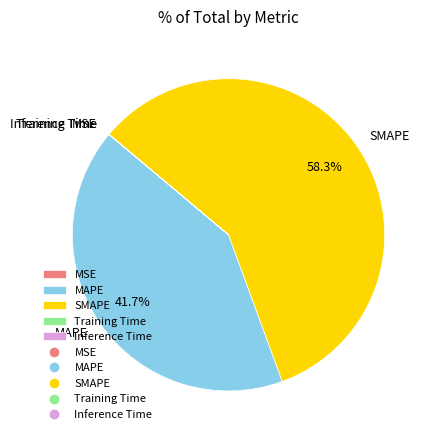

What percentage is the SMAPE slice, to the nearest percent?

58%